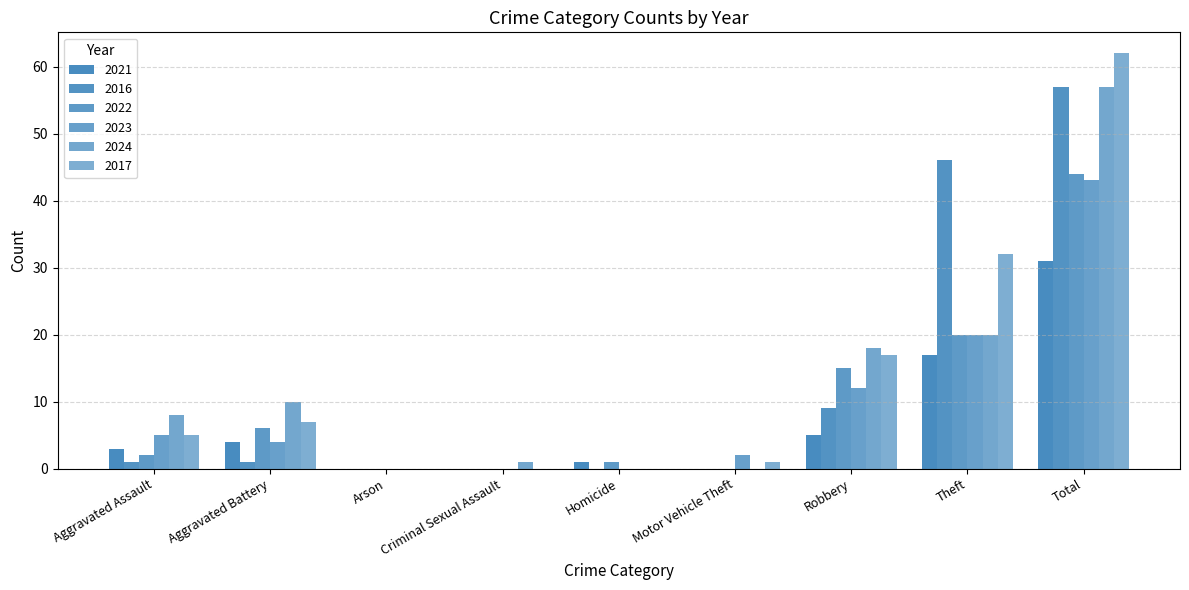

How many distinct data groups are displayed?

6